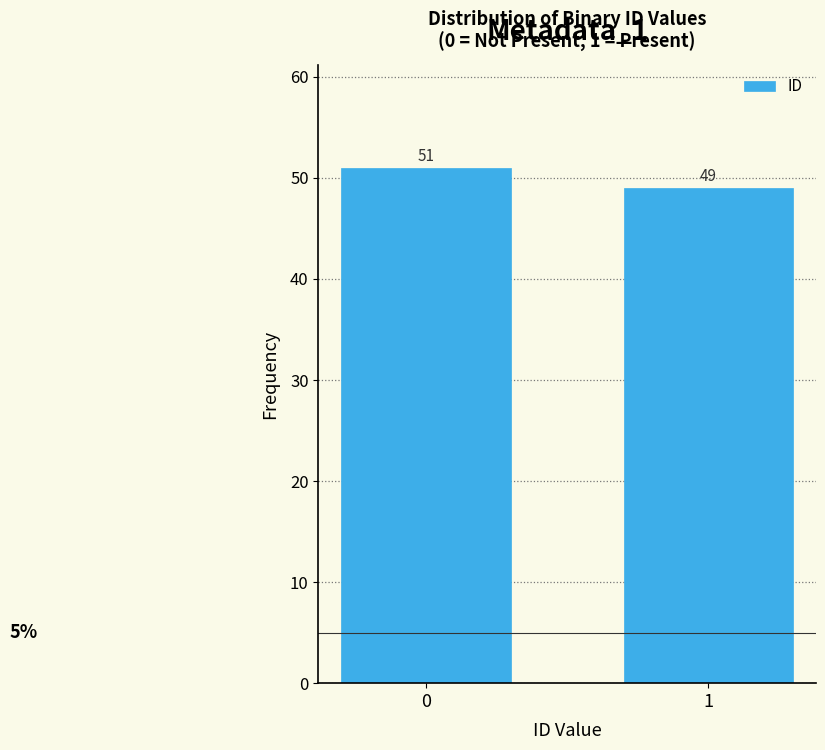

Reading right to left, list all the values displayed in this chart.

49	51